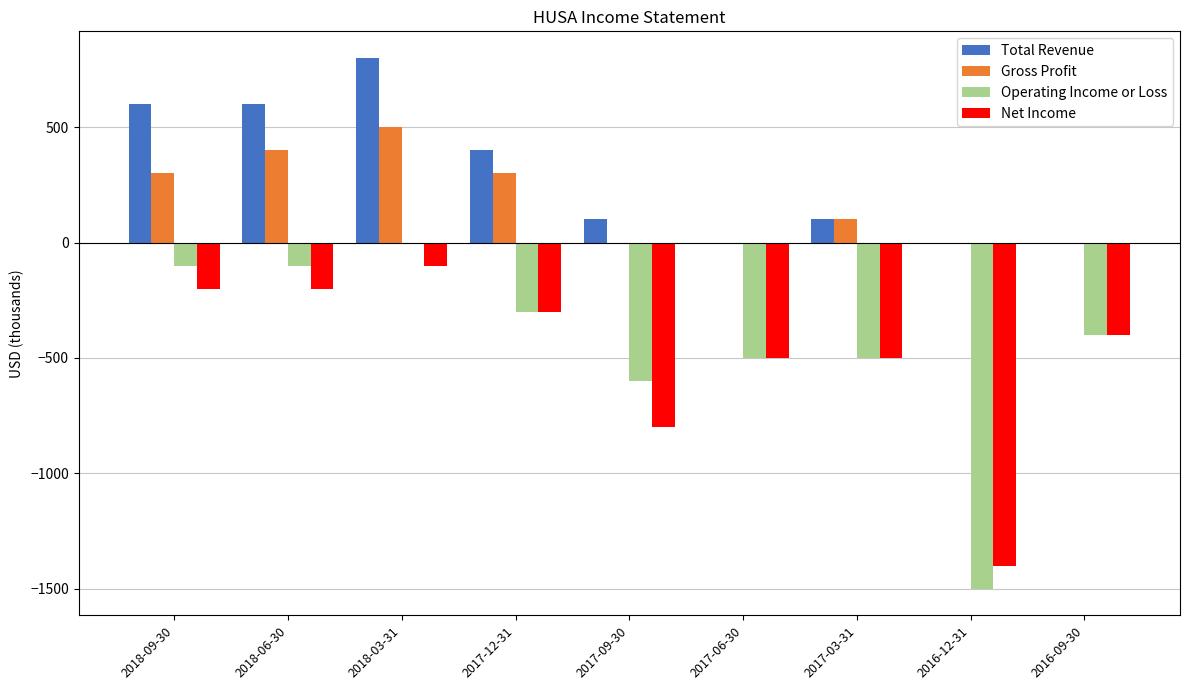

What is the sum of all Net Income values?

-4400